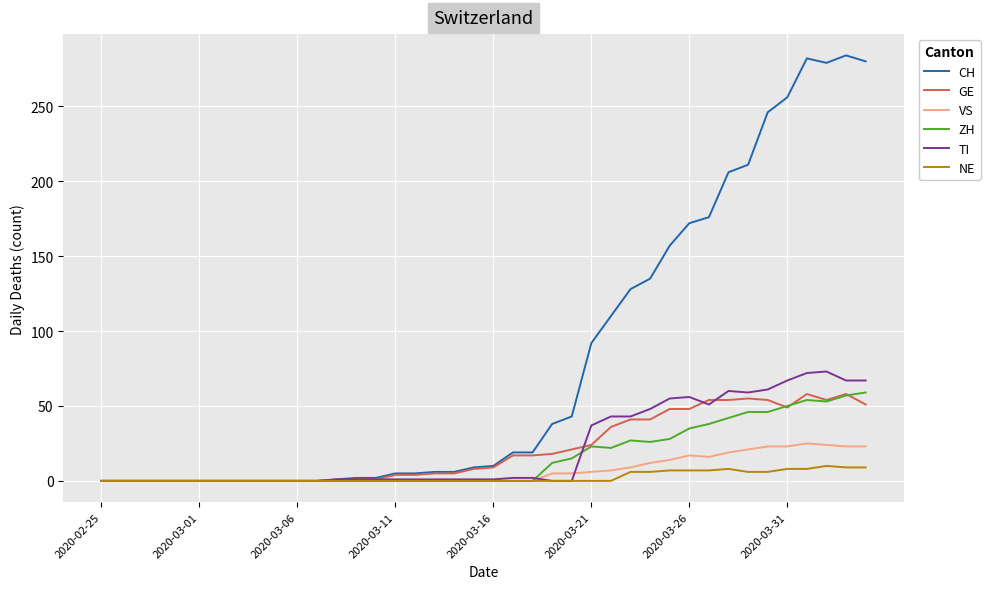

Which series has the widest spread of values?

CH